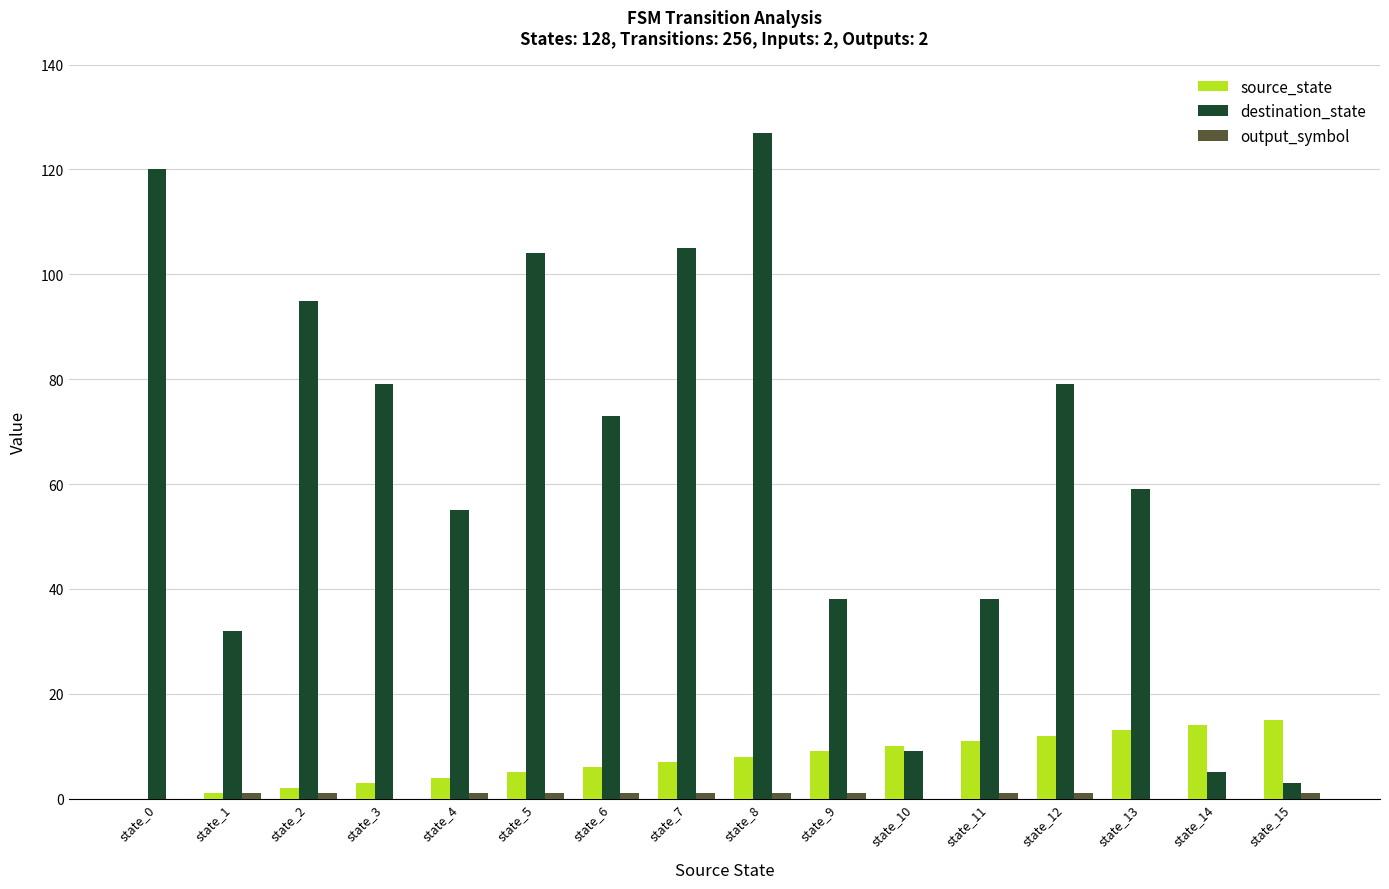

What is the sum of all destination_state values?

1021